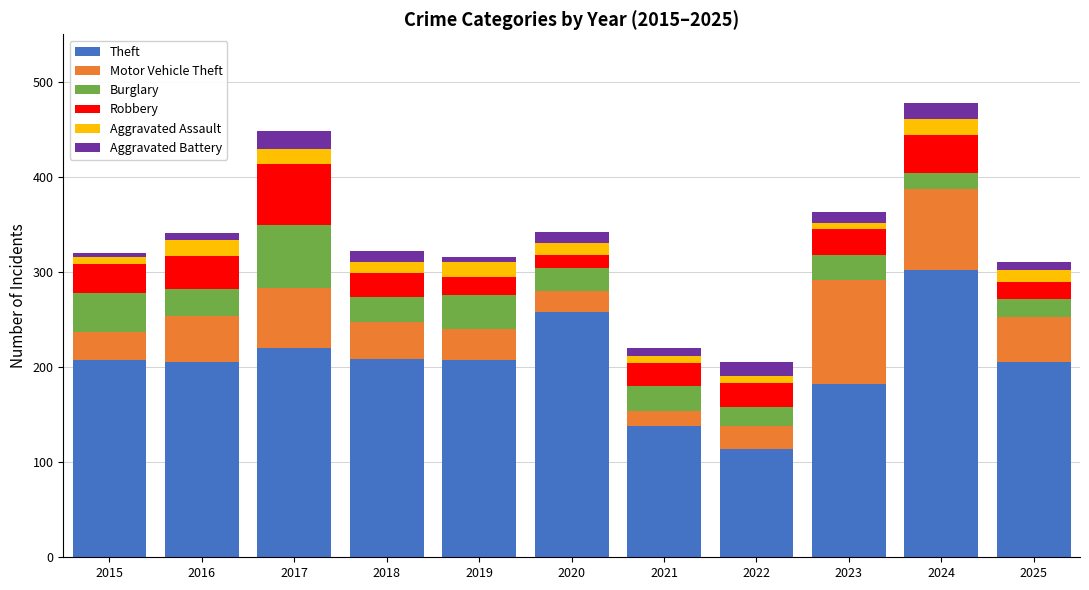

What is the lowest value of the Theft series?

114